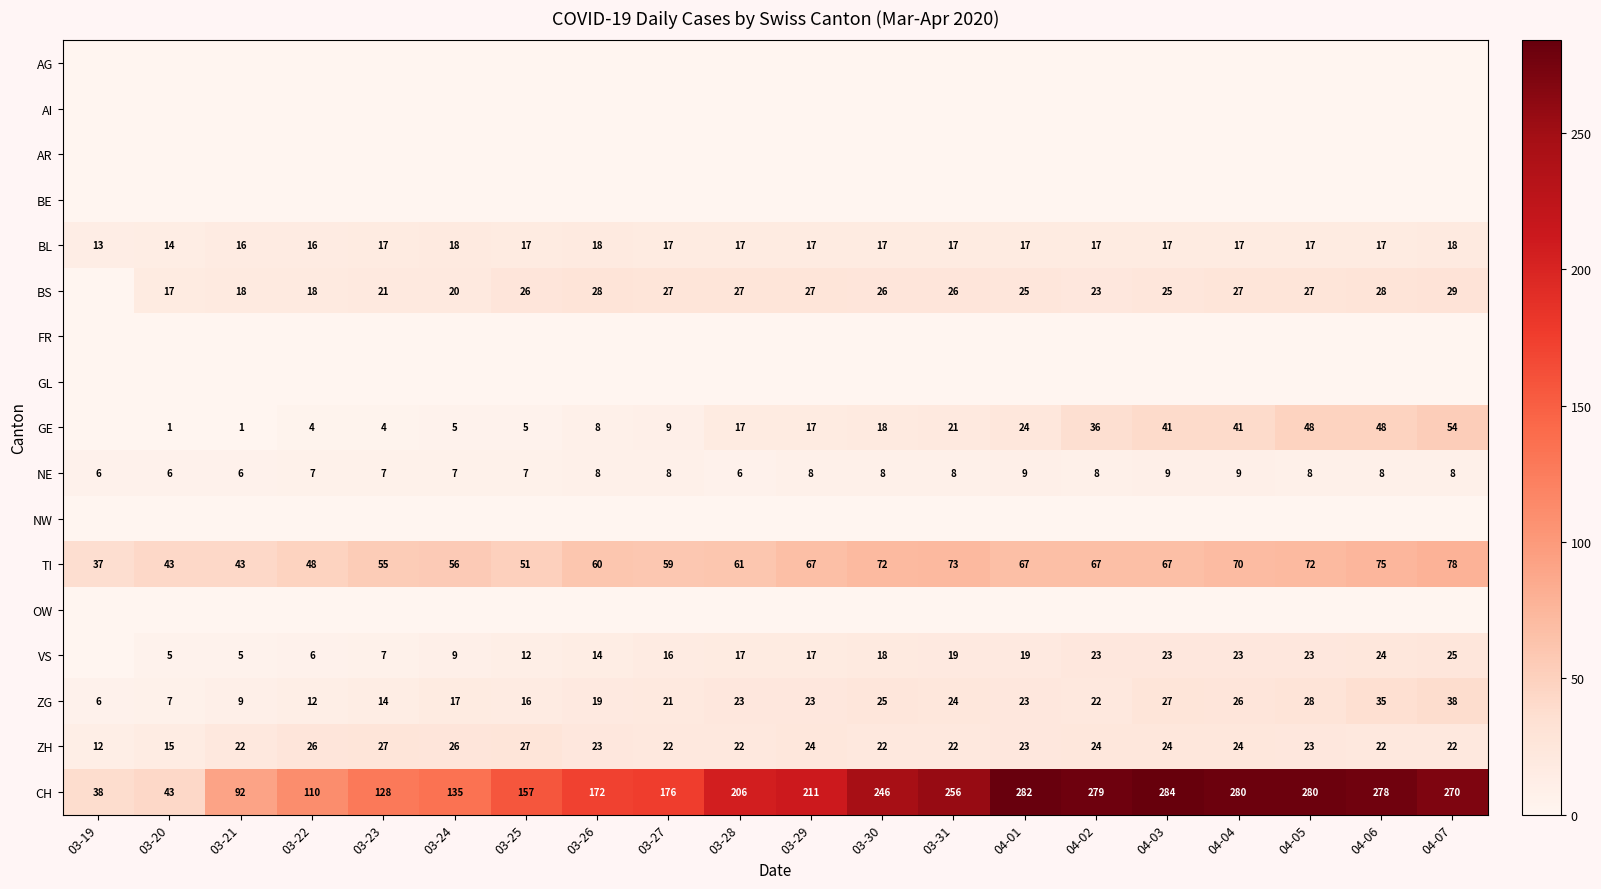

At which label does ZH first exceed 23?

03-22